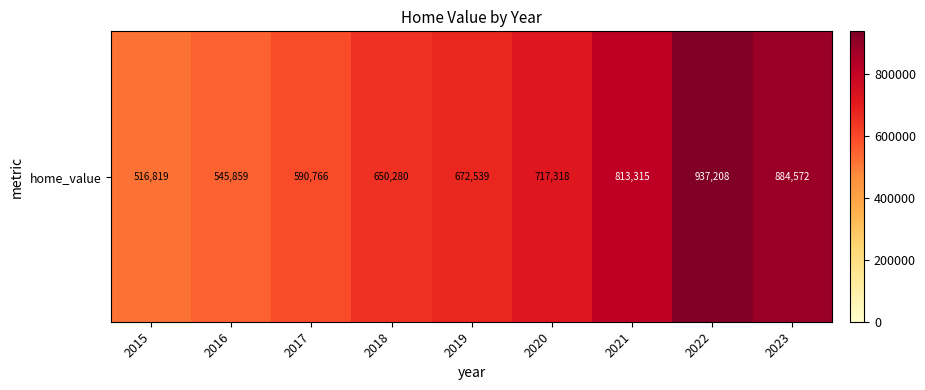

What is the sum of the values at 2015 and 2023?

1401391